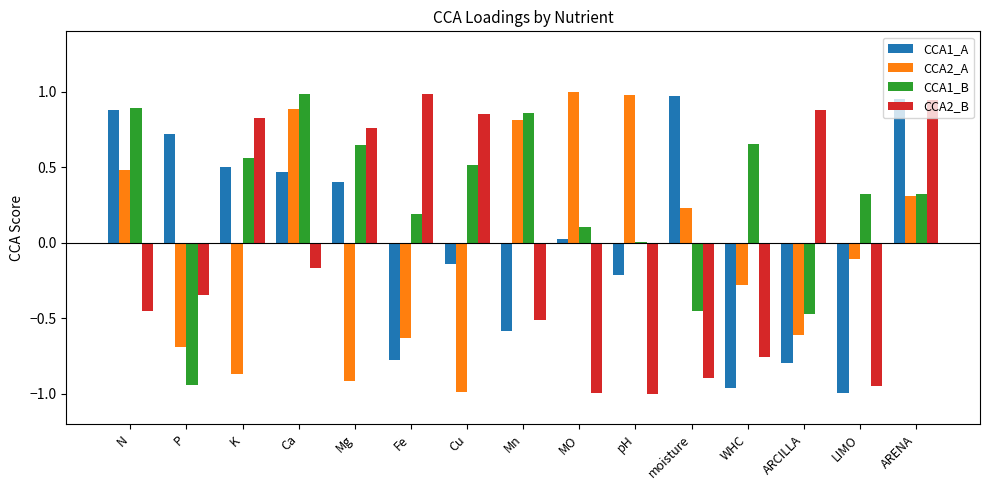

Between N and Fe, which series saw the biggest shift?

CCA1_A